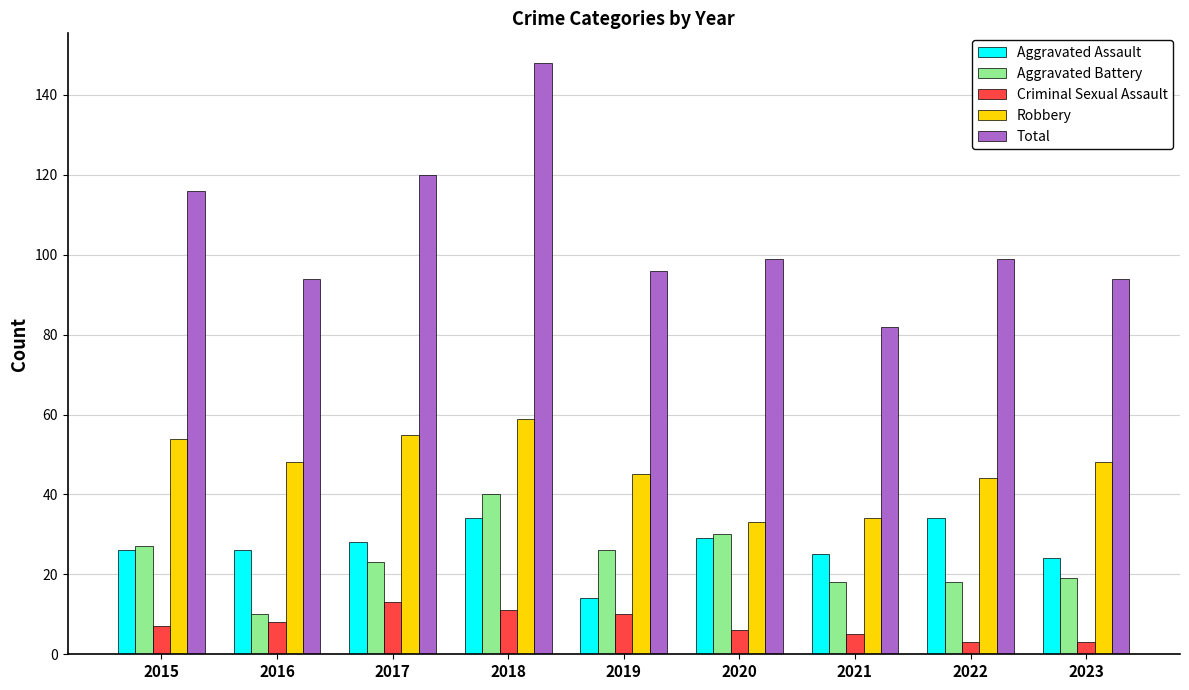

At which category is the sum across all series the highest?

2018